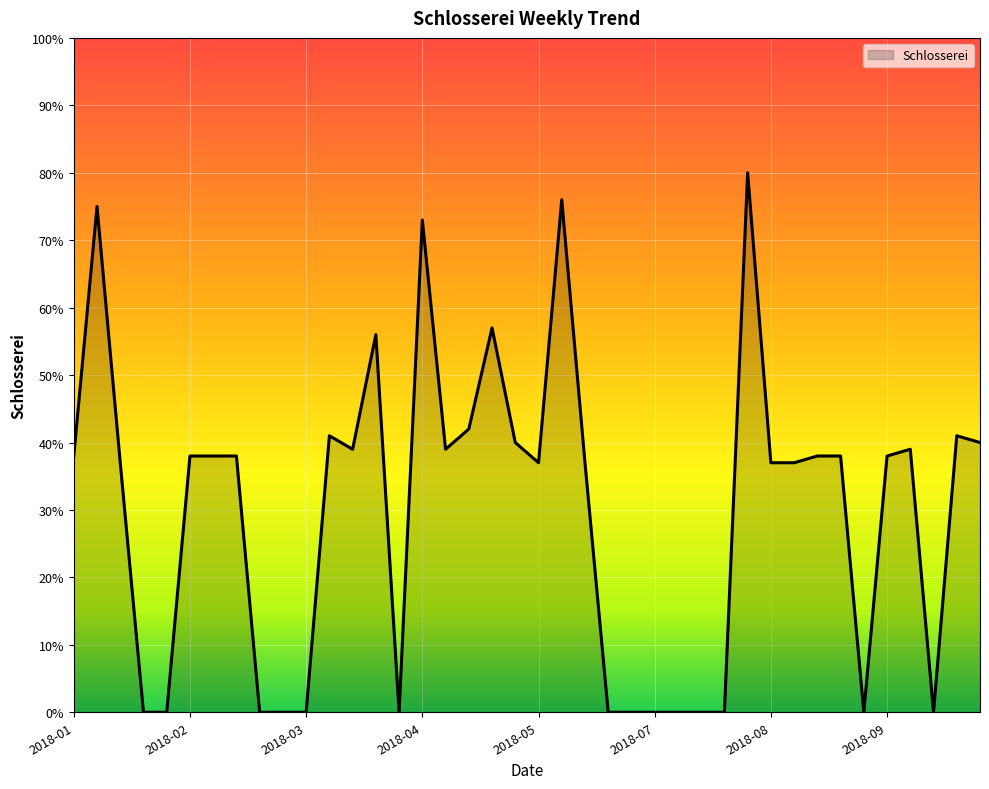

What is the difference between the maximum and minimum values?

80